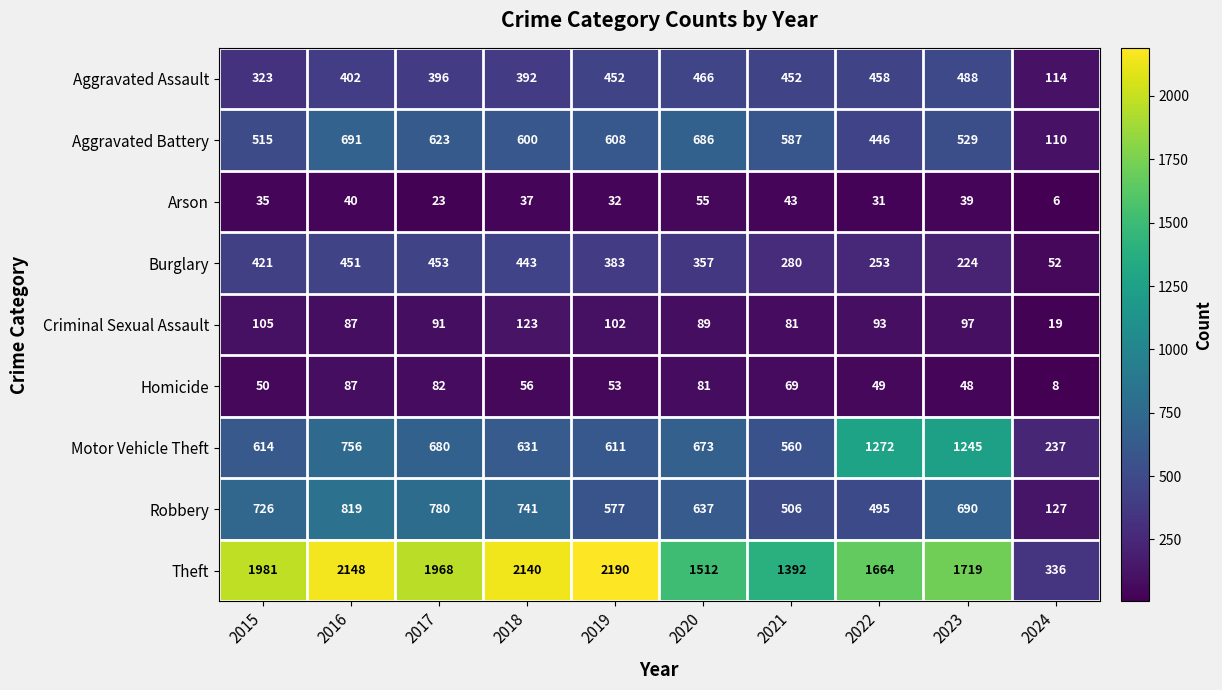

Which series changed the most between 2022 and 2023?

Robbery